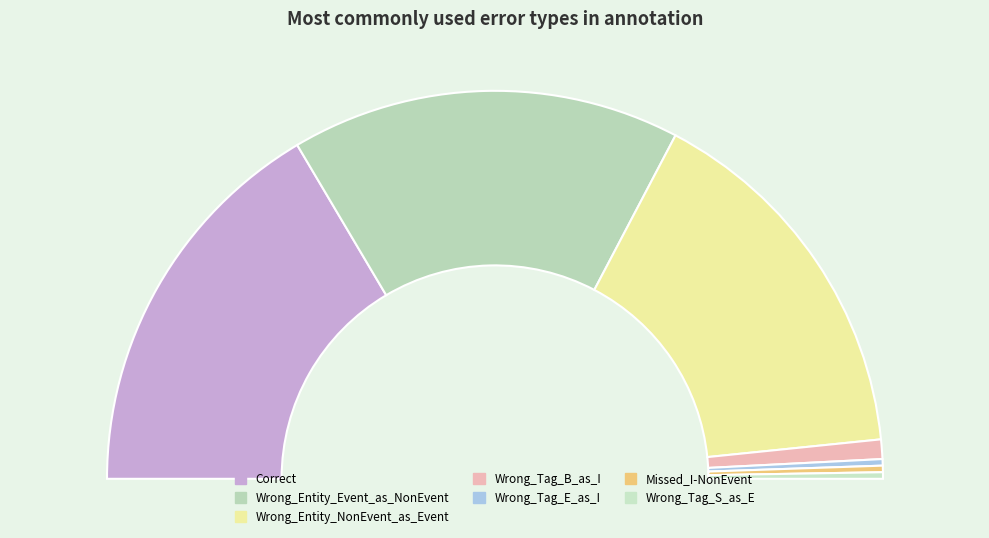

Which category has the biggest portion of the pie?

Correct